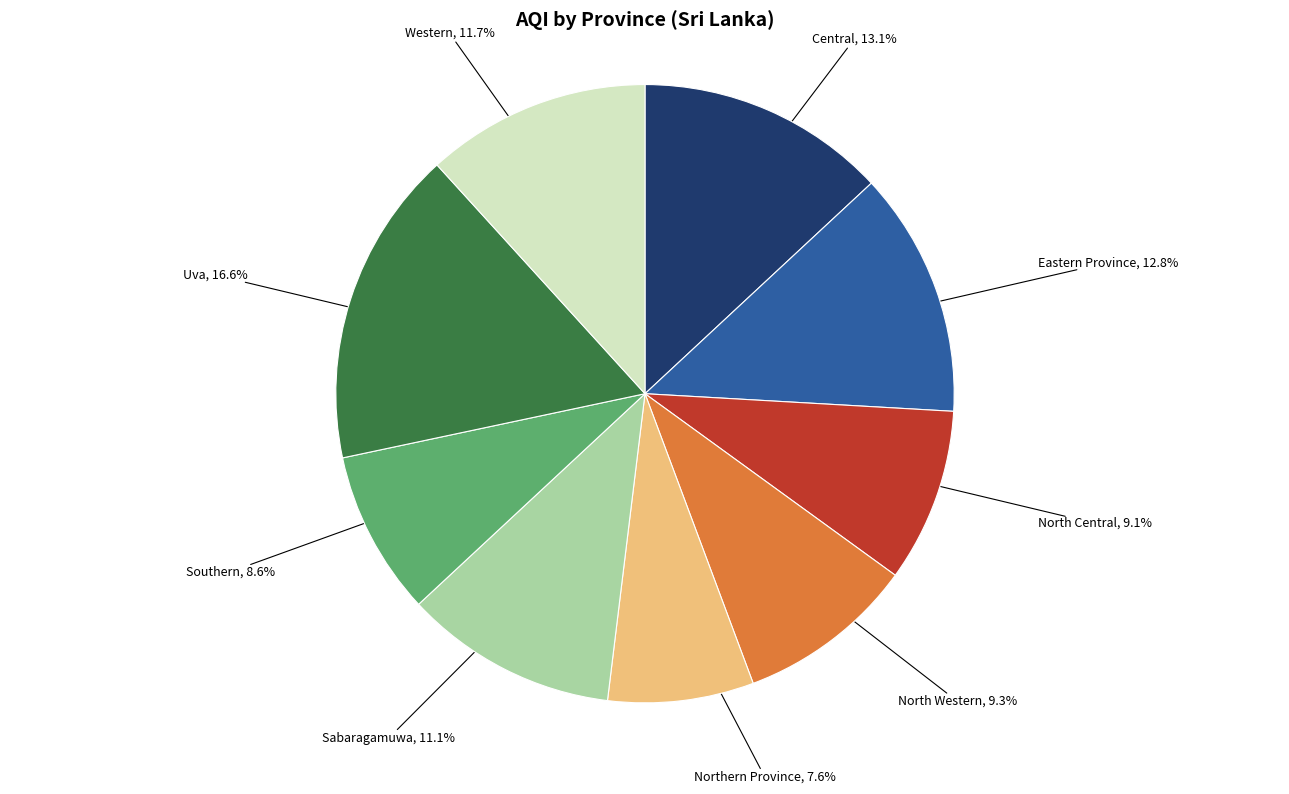

To the nearest percent, what portion does Eastern Province represent?

13%